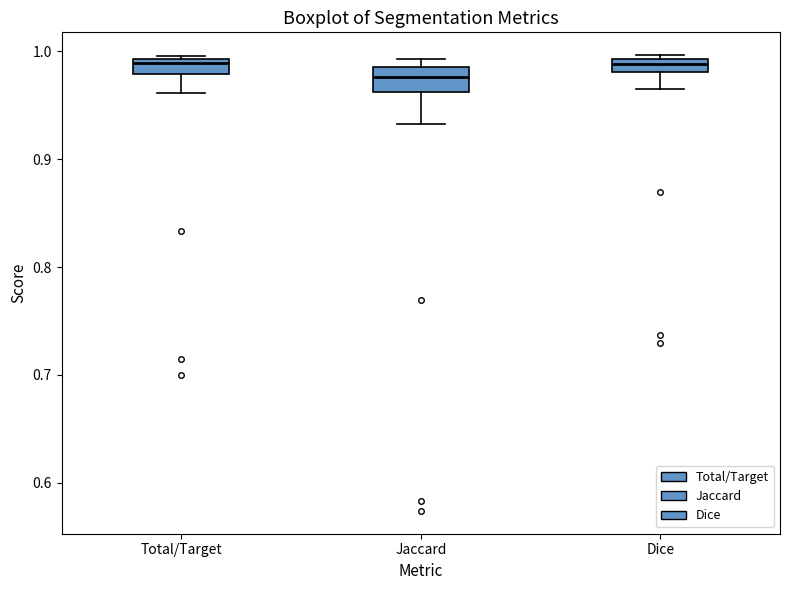

Where does the lower whisker of the box for Jaccard end on the y-axis? The values are not printed on the chart, so give them approximately, as read against the axis.

0.93